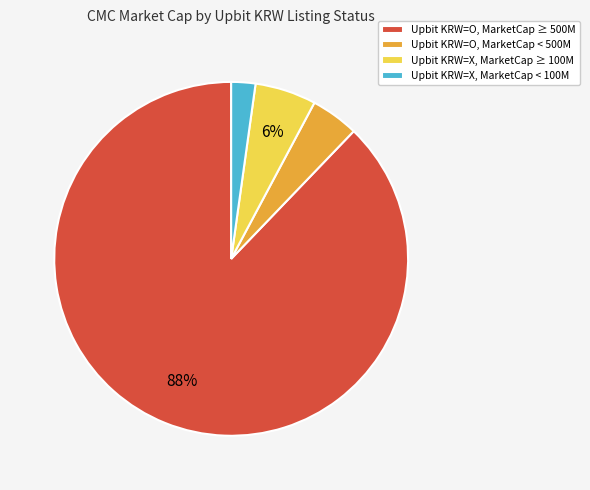

Do Upbit KRW=X, MarketCap < 100M and Upbit KRW=X, MarketCap ≥ 100M together represent more than half of the pie?

No